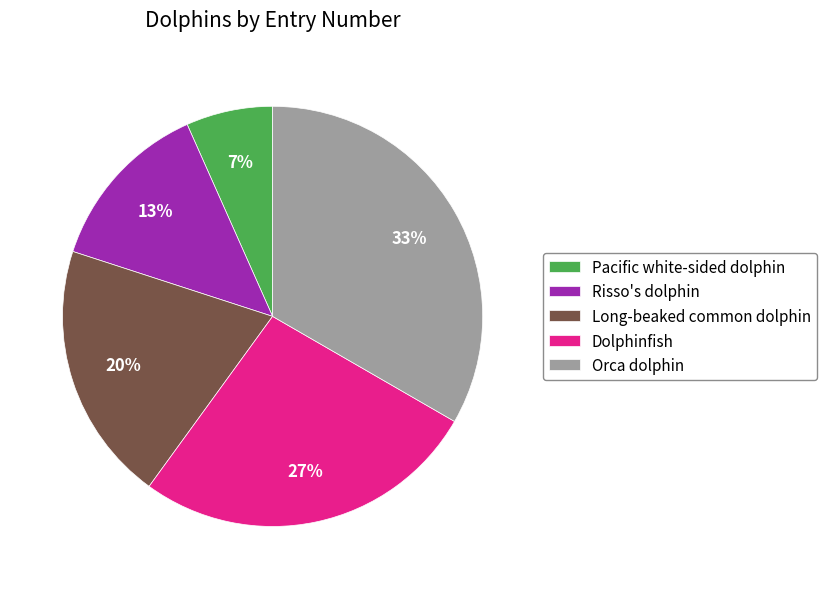

To the nearest percent, what is the combined percentage of Dolphinfish and Risso's dolphin?

40%